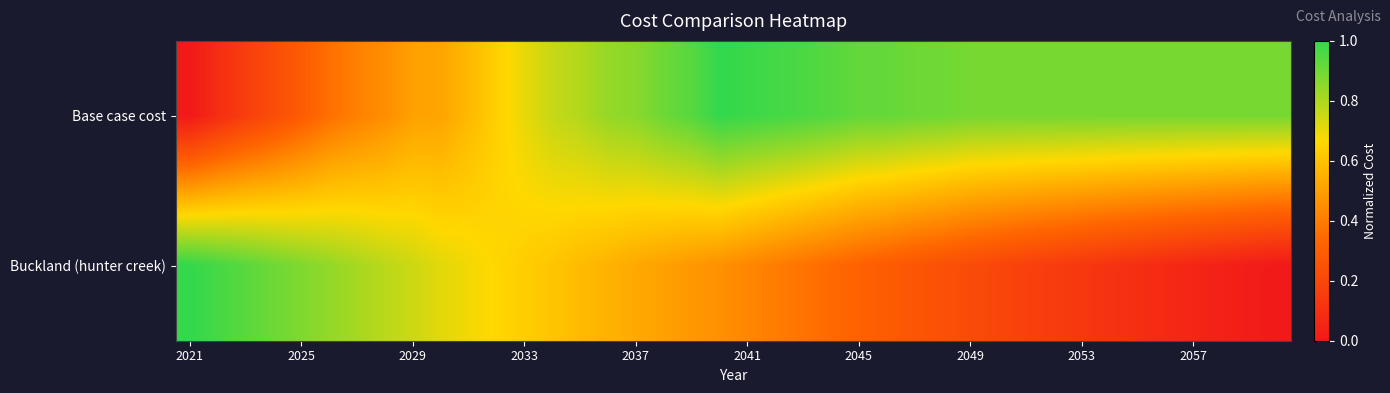

Rank the series by their maximum value, from lowest to highest.

Base case cost, Buckland (hunter creek)